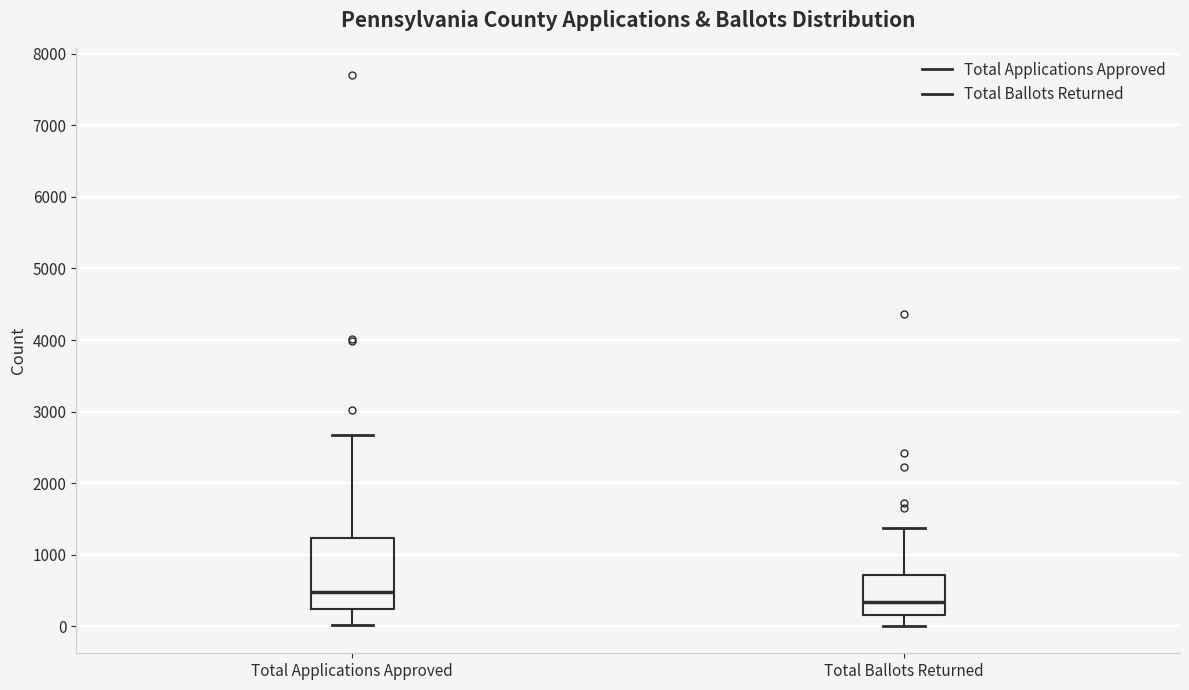

Reading left to right, transcribe this box plot: for each box, give where its median line is, the range the box spans, and where its two whiskers end, as read against the y-axis. The values are not printed on the chart, so give them approximately, as read against the axis.

Total Applications Approved: median 500, box 200 to 1200, whiskers 0 to 2700
Total Ballots Returned: median 300, box 200 to 700, whiskers 0 to 1400